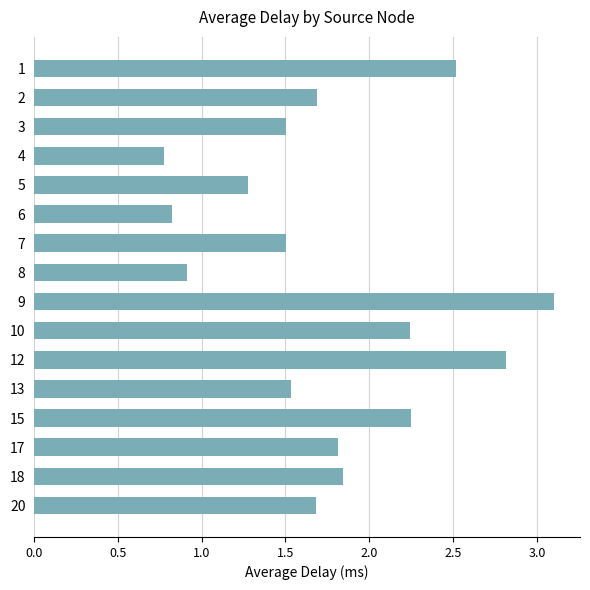

The value at 20 is 1.7. True or false?

True